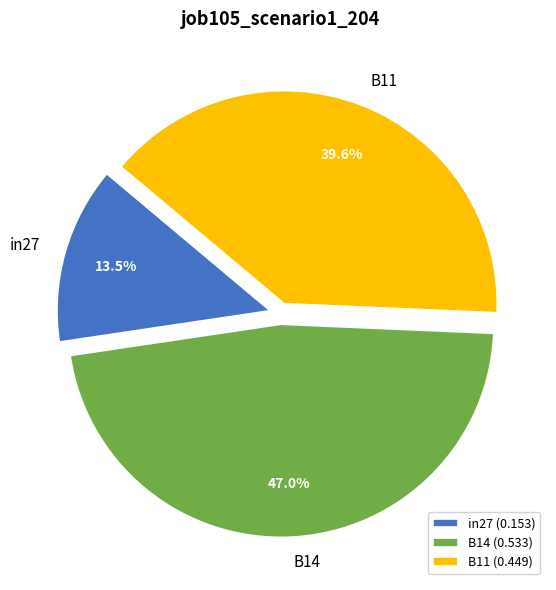

To the nearest percent, what is the average slice percentage?

33%